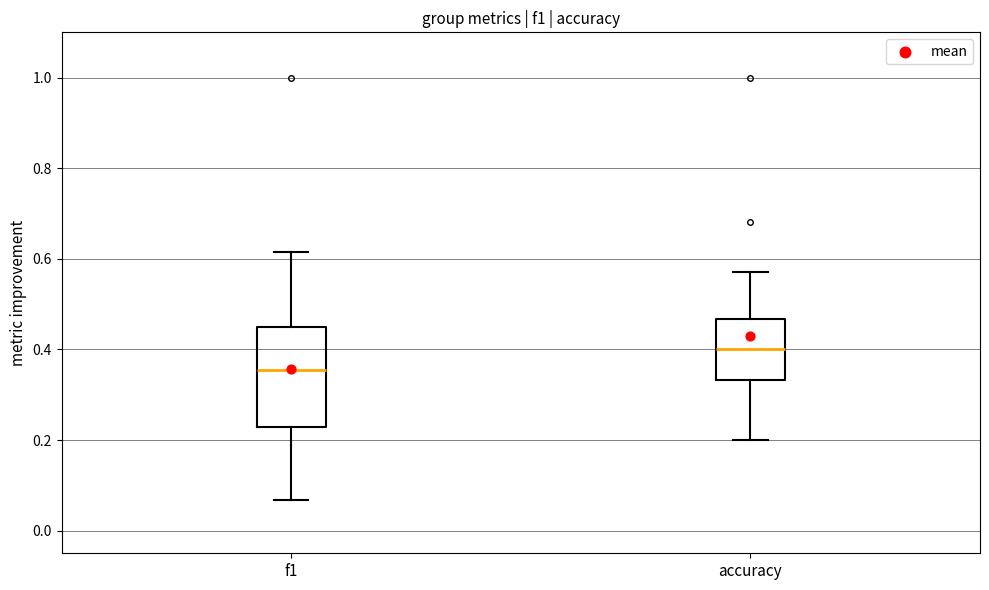

Comparing the boxes themselves (not the whiskers), which one is the tallest?

f1